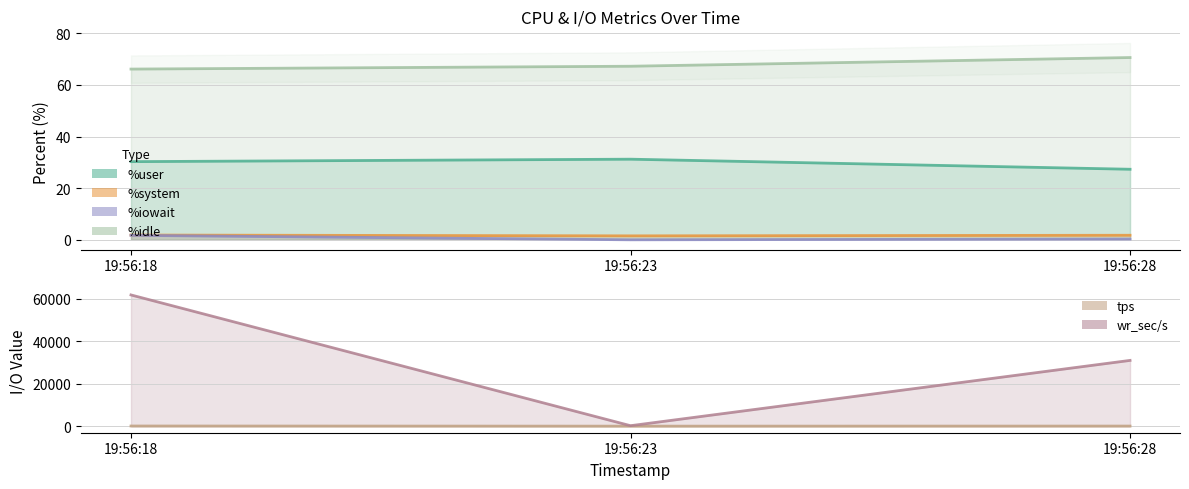

Which series has the largest total across all categories?

wr_sec/s